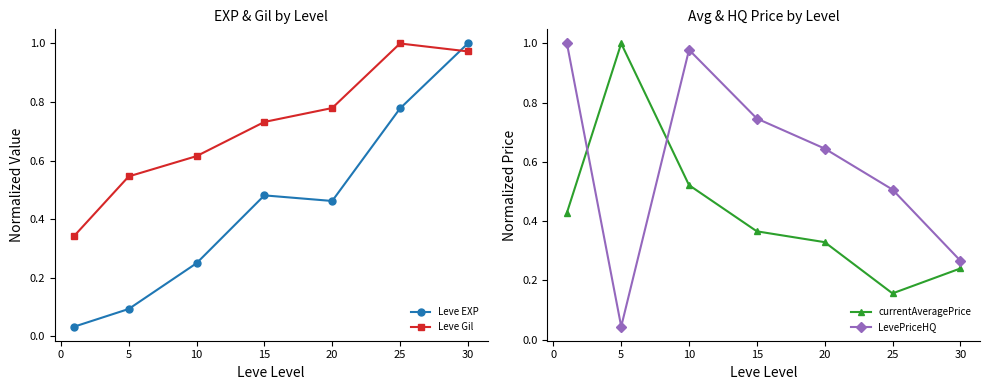

Reading left to right, list all the values displayed in this chart.

Leve EXP: 0.0	0.1	0.2	0.5	0.5	0.8	1.0
Leve Gil: 0.3	0.5	0.6	0.7	0.8	1.0	1.0
currentAveragePrice: 0.4	1.0	0.5	0.4	0.3	0.2	0.2
LevePriceHQ: 1.0	0.0	1.0	0.7	0.6	0.5	0.3